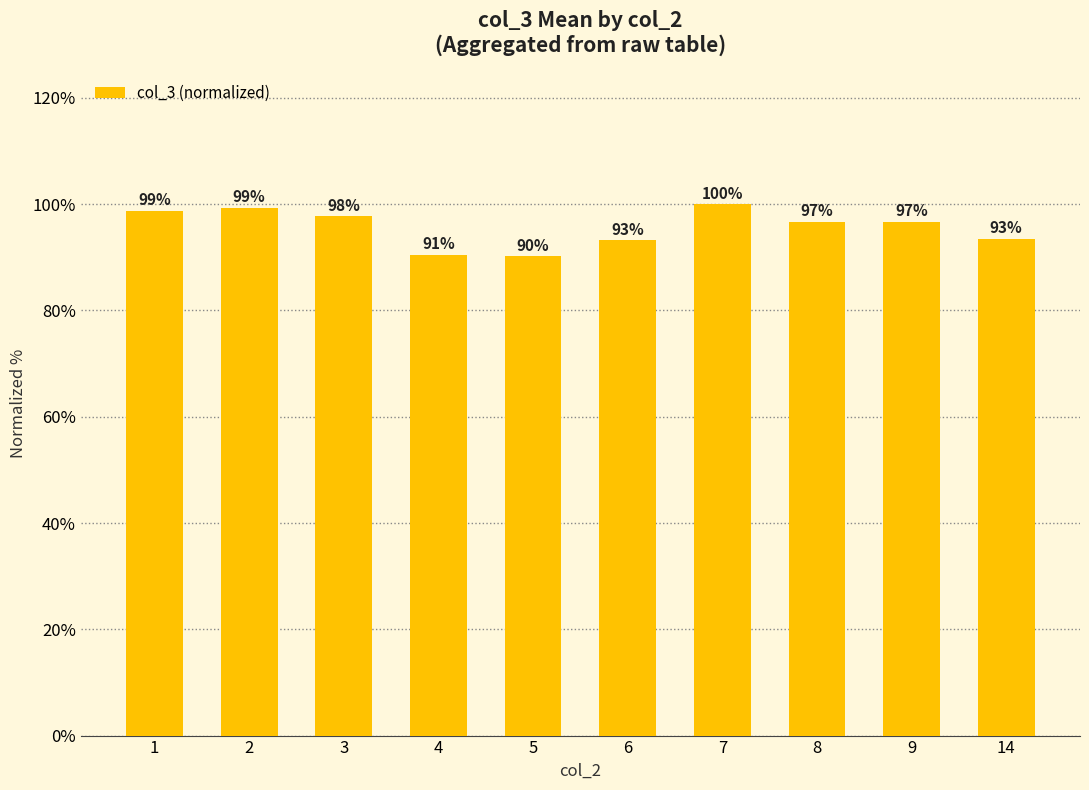

How many bars are there in total?

10